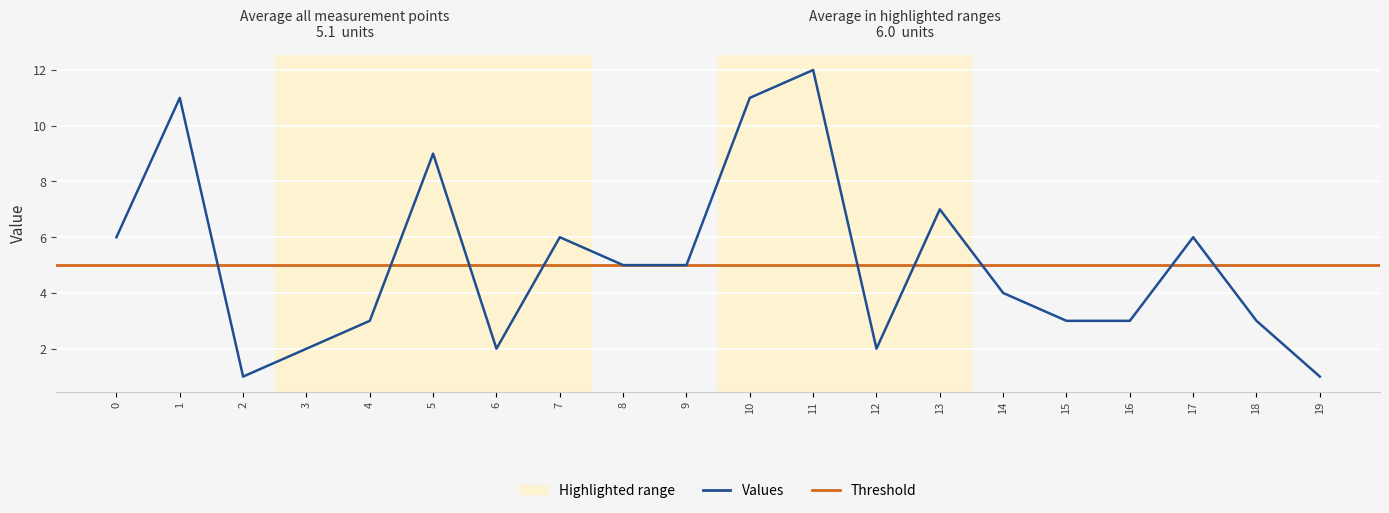

What is the value of the 17th point from the left?

3